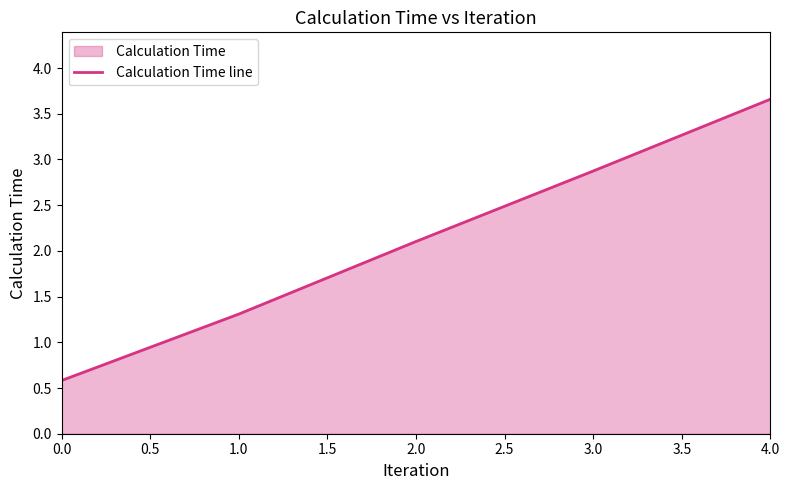

True or false: the data shows 1.7 at 1.0.

False